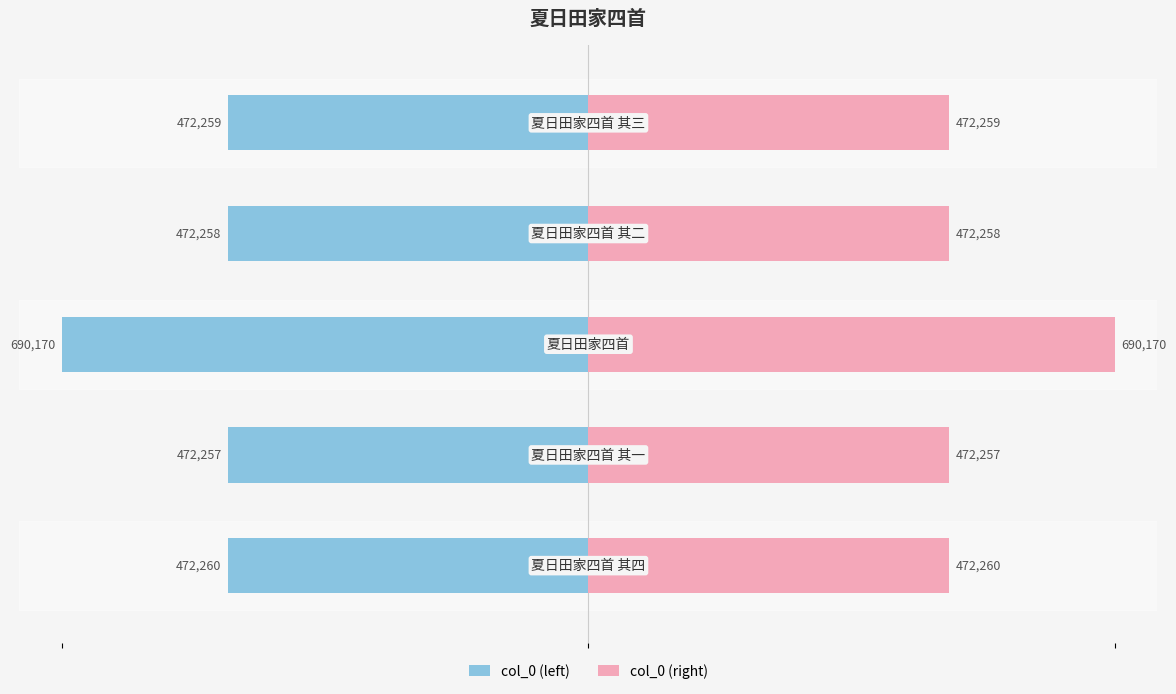

How many distinct data groups are displayed?

2